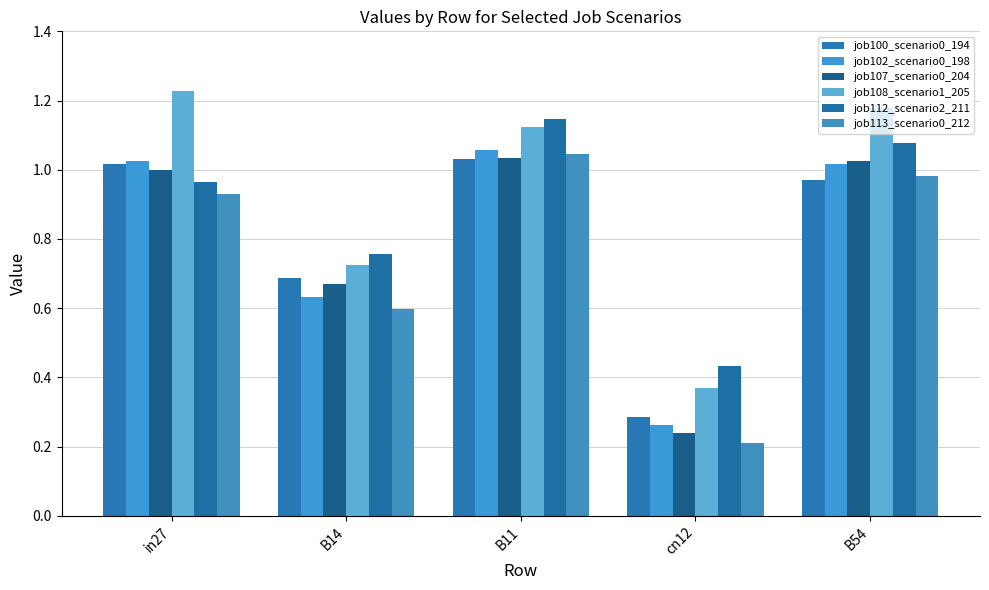

Is it true that job100_scenario0_194 equals 1.0 at B54?

True